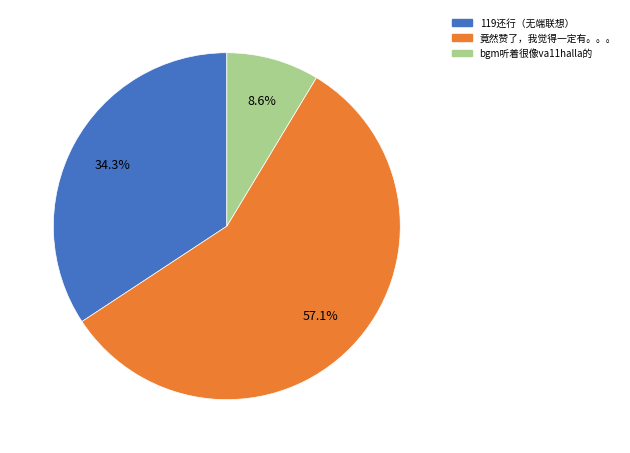

To the nearest percent, what is the combined percentage of 119还行（无端联想） and bgm听着很像va11halla的?

43%